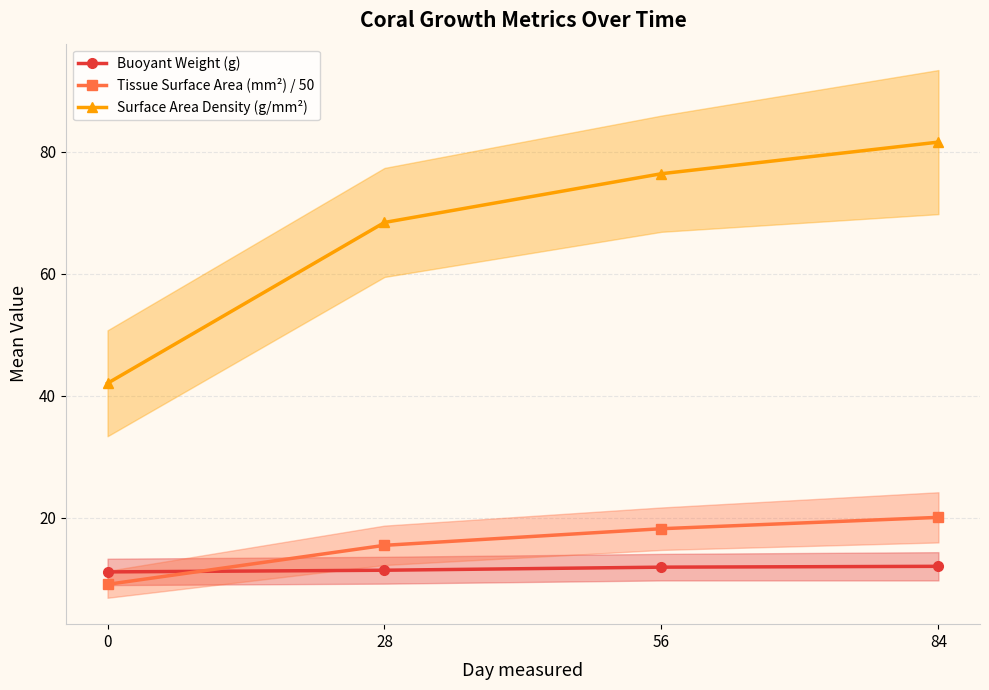

How many lines are shown in the chart?

3